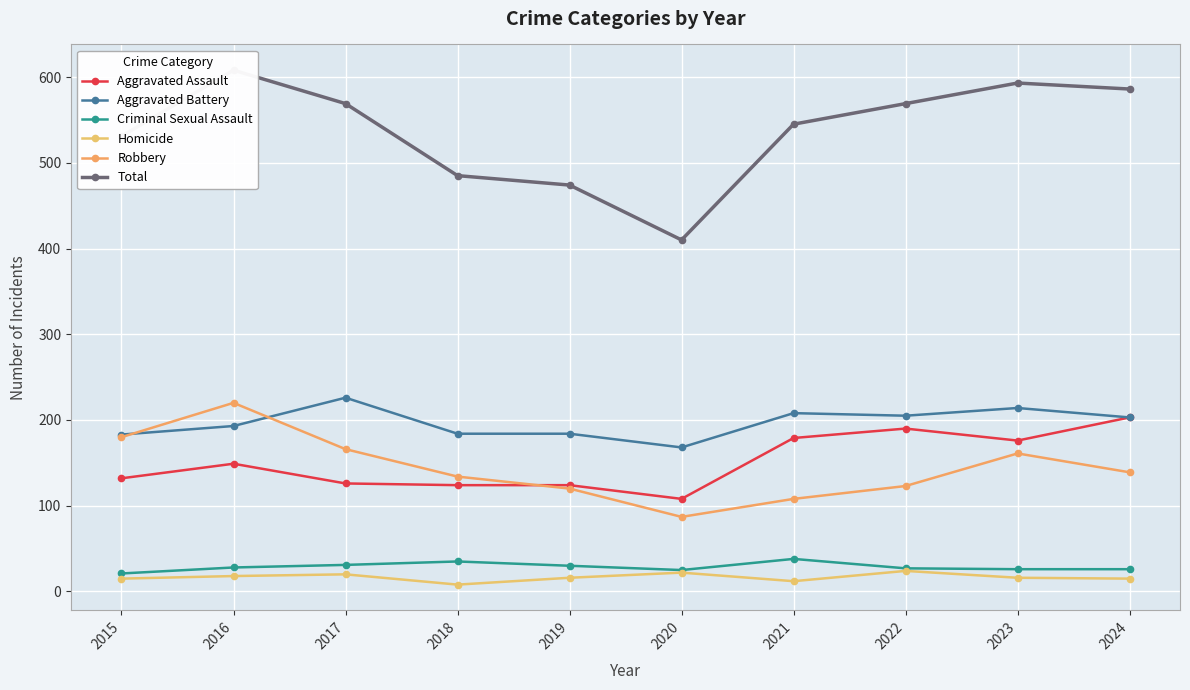

At which category does Criminal Sexual Assault reach its first local peak?

2018